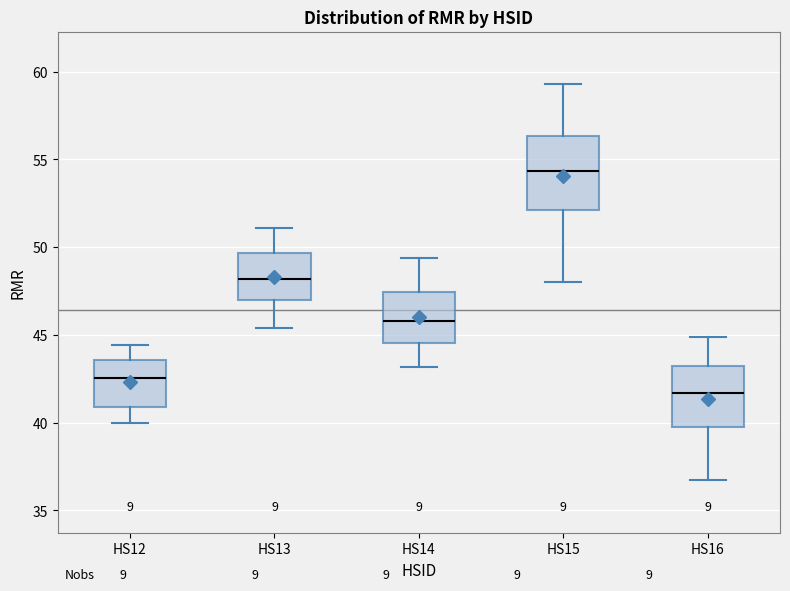

Which box is the tallest, from its lower edge to its upper edge?

HS15